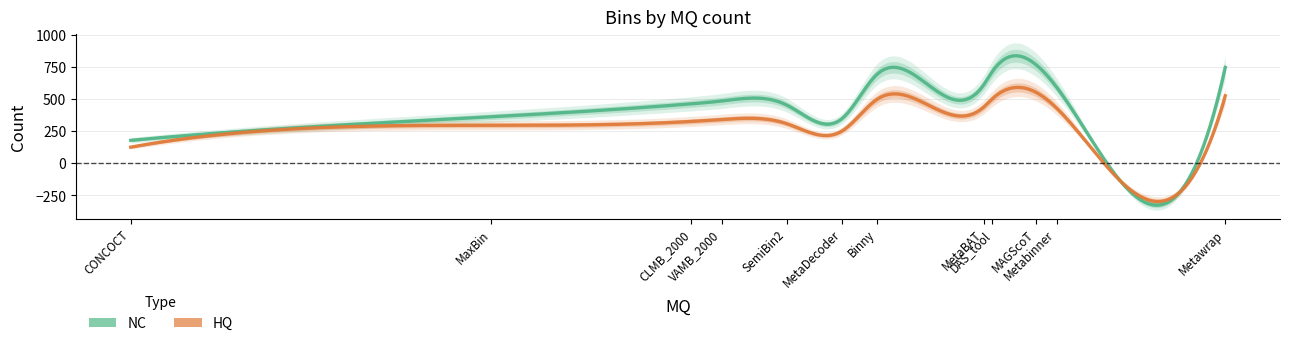

Reading left to right, what are all the values shown in this chart?

NC: CONCOCT=178	MaxBin=361	MetaBAT=607	VAMB_2000=484	CLMB_2000=462	MetaDecoder=349	Binny=694	Metabinner=592	SemiBin2=453	DAS_tool=714	MAGScoT=767	Metawrap=745
HQ: CONCOCT=125	MaxBin=295	MetaBAT=435	VAMB_2000=340	CLMB_2000=325	MetaDecoder=252	Binny=499	Metabinner=429	SemiBin2=308	DAS_tool=502	MAGScoT=552	Metawrap=524